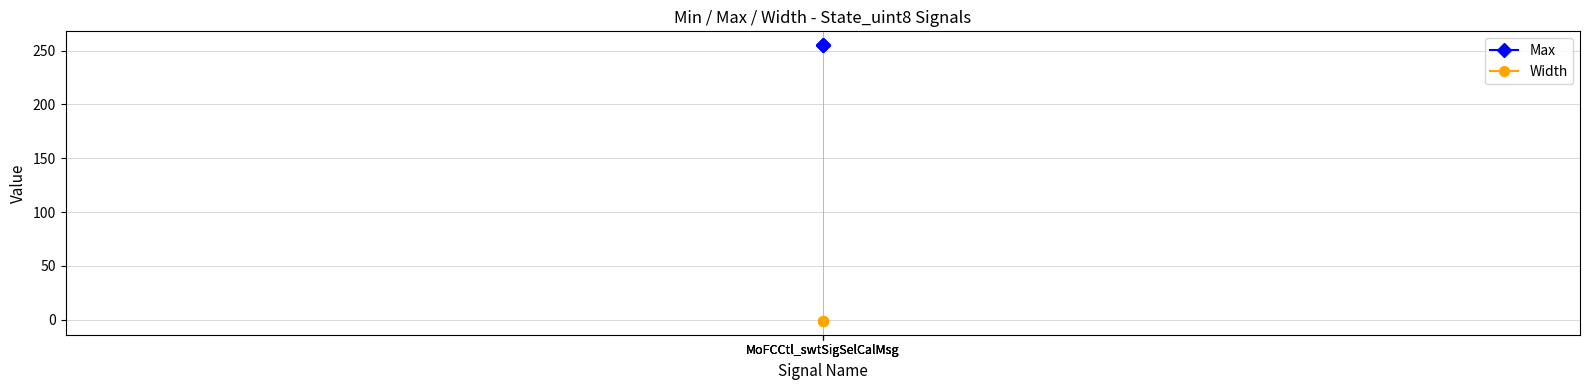

Which label corresponds to the largest value in the chart?

MoFCCtl_swtSigSelCalMsg